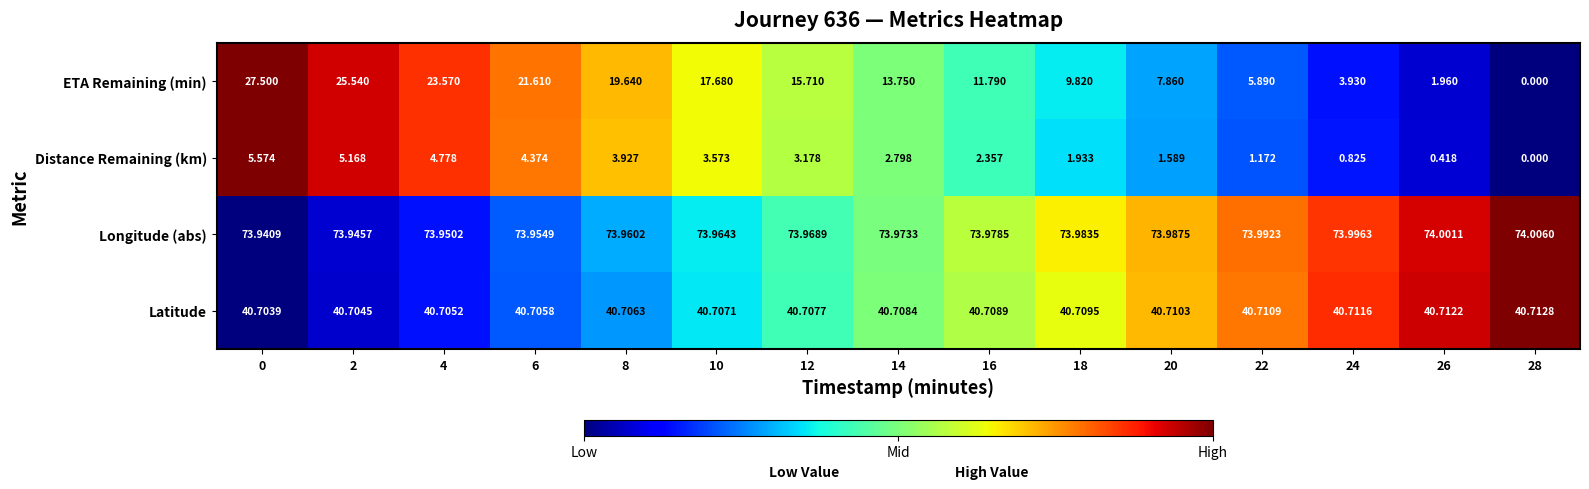

How many series are shown in this chart?

4